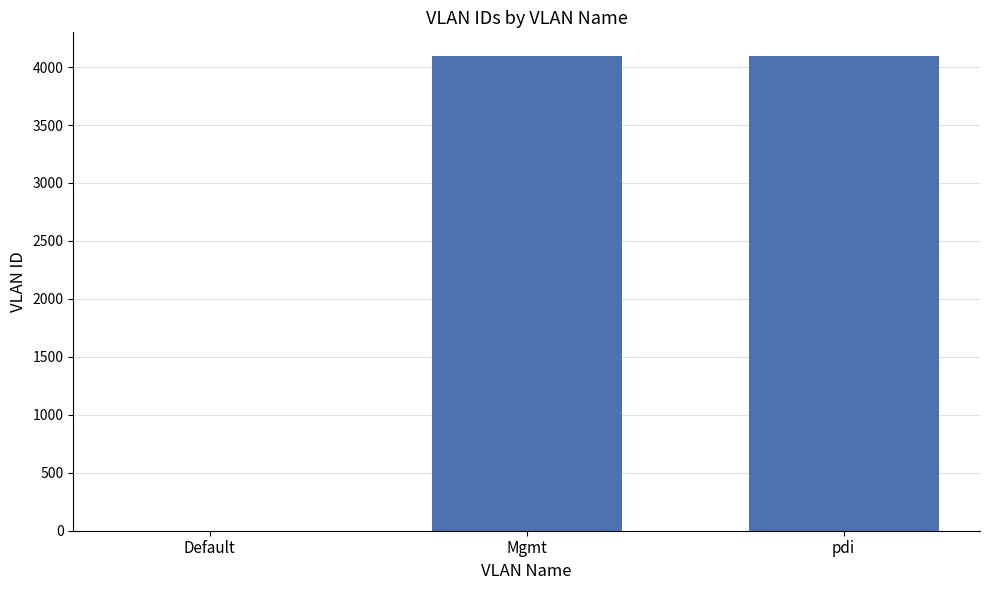

At which label is the value closest to 2048?

pdi